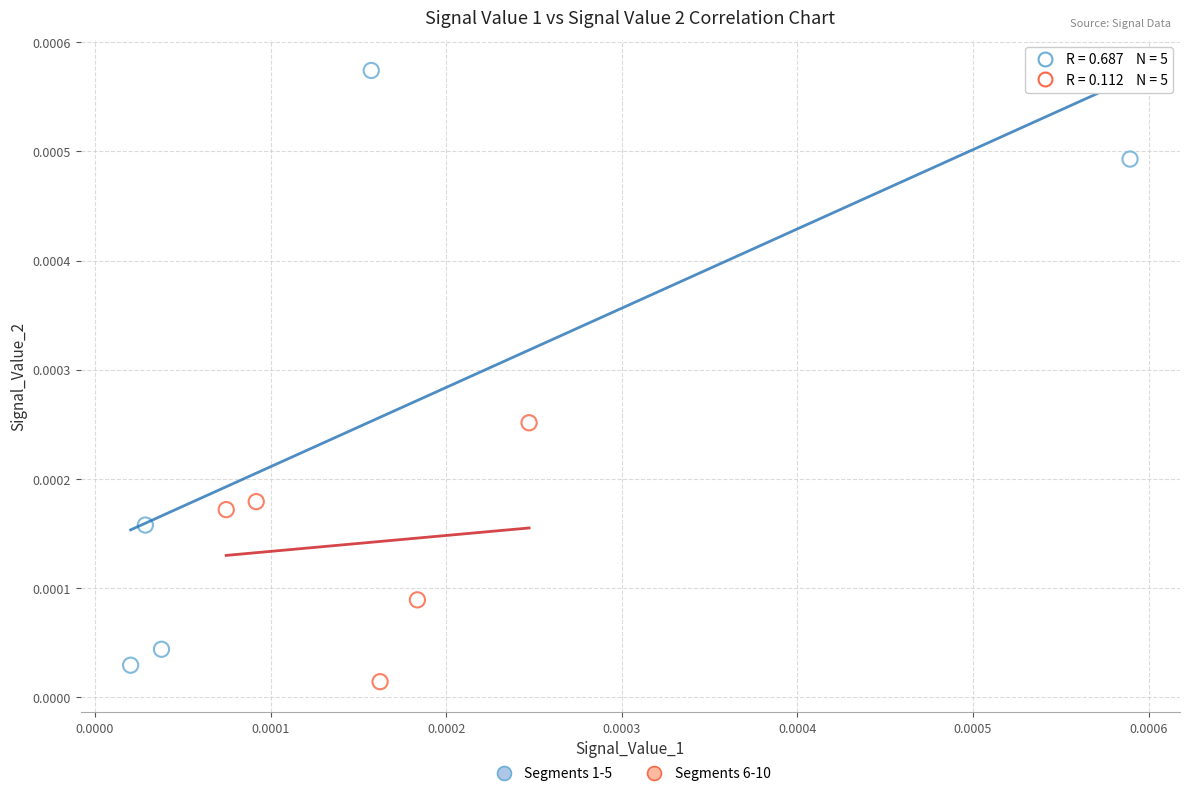

What are all the series names shown in the legend?

Segments 1-5, Segments 6-10